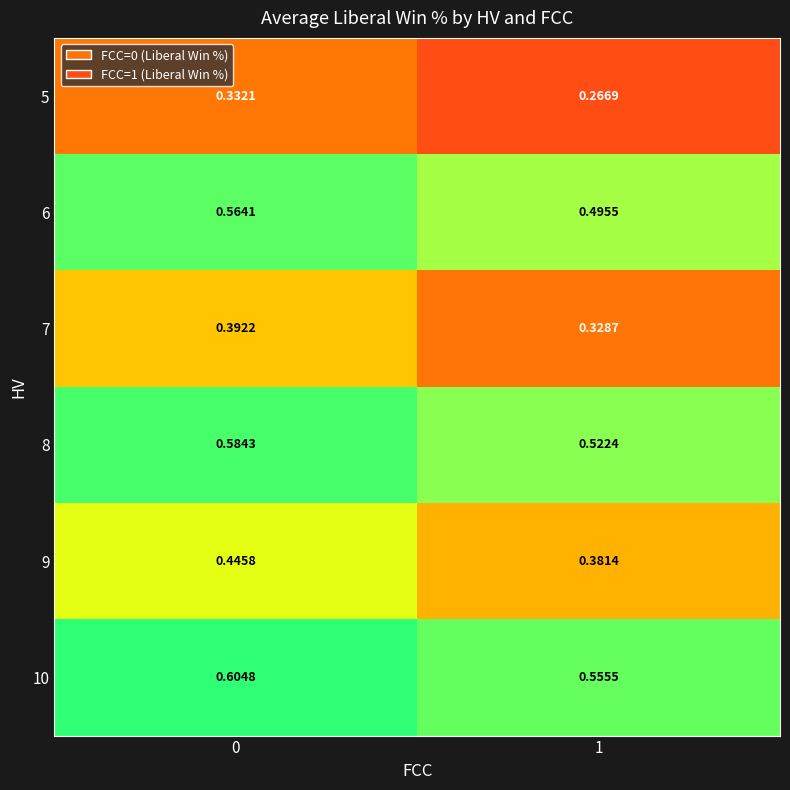

How many categories are shown in the chart?

2